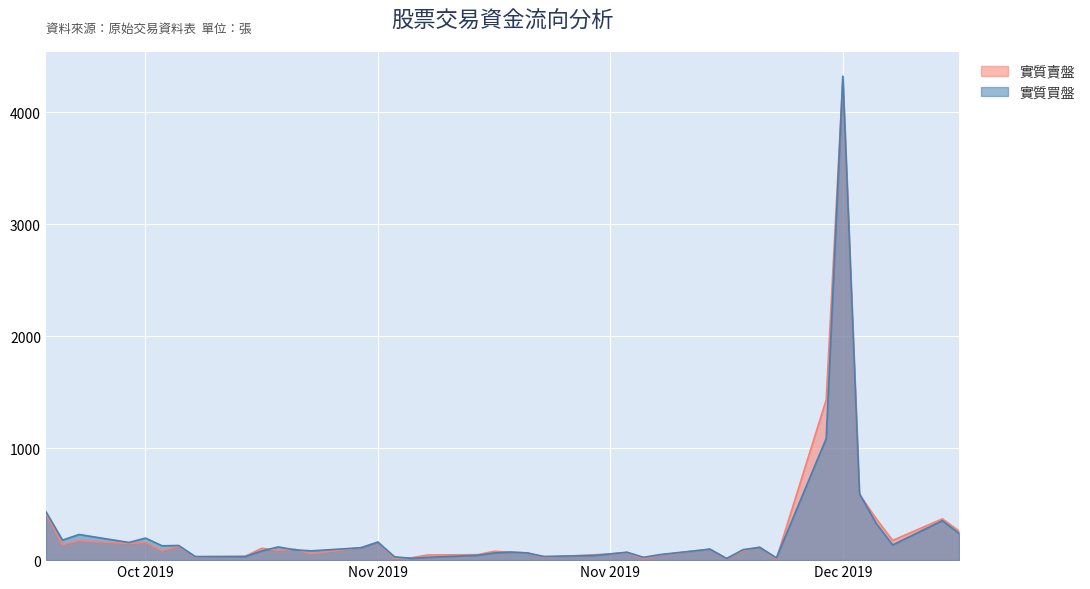

How many lines are shown in the chart?

2